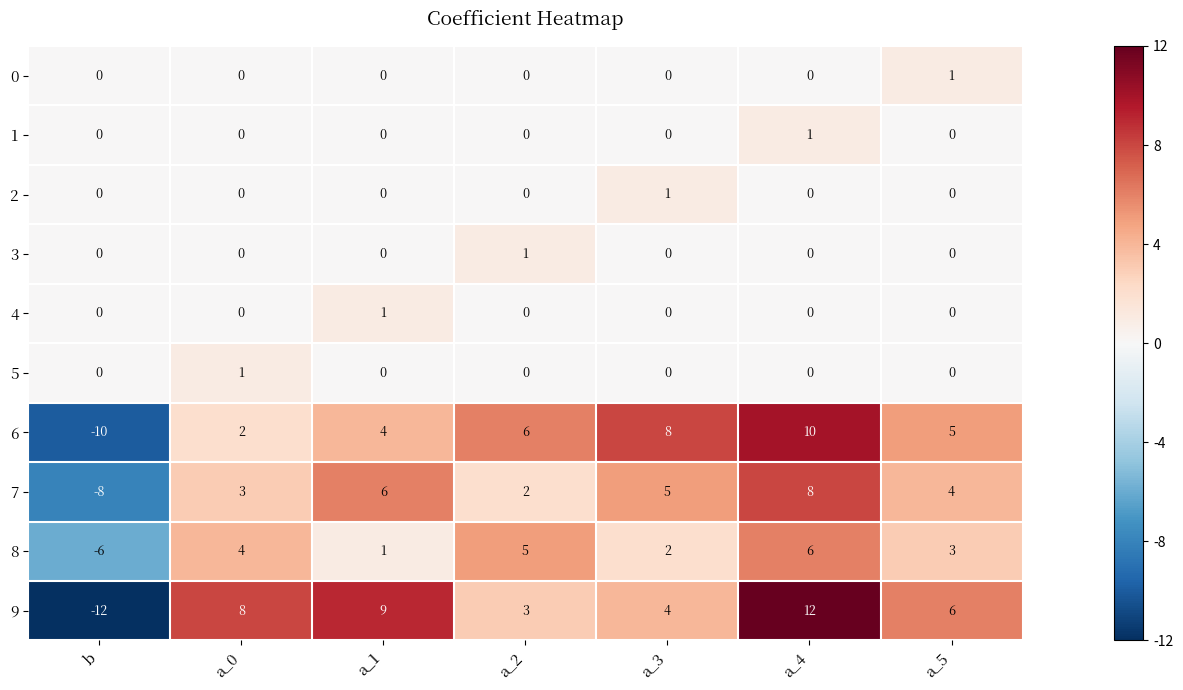

The value of 0 at a_0 is 0. True or false?

True